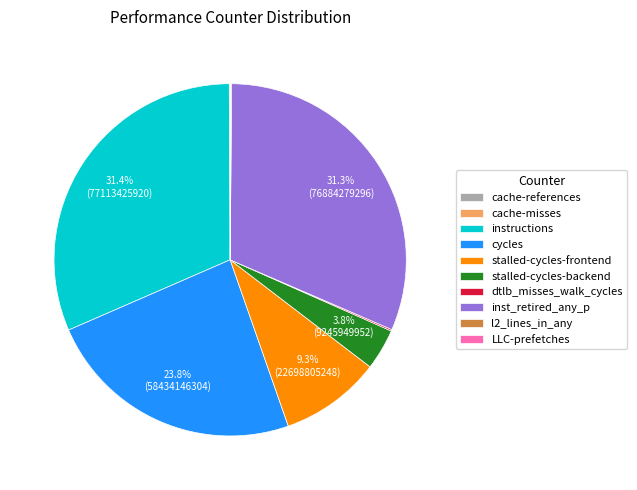

What percentage do cycles and stalled-cycles-backend together represent?

27.6%